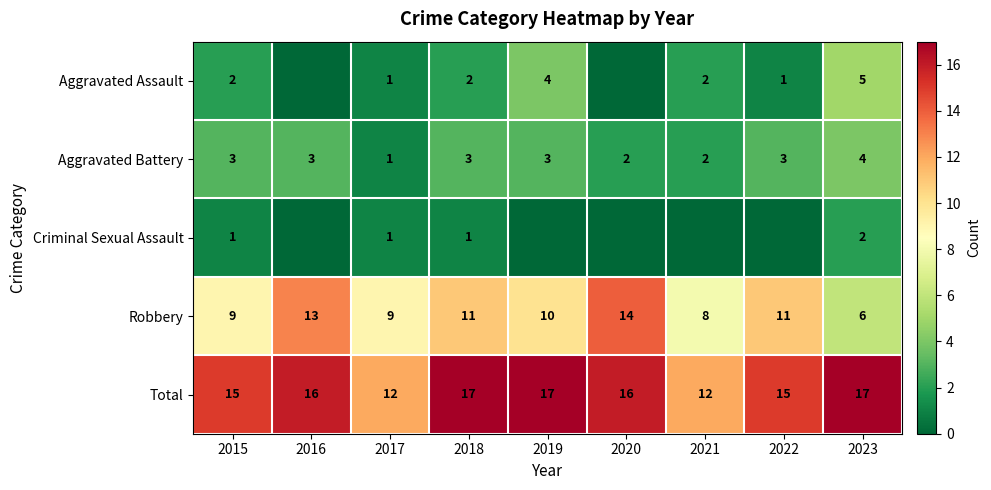

Which category has the lowest value across all series?

2016